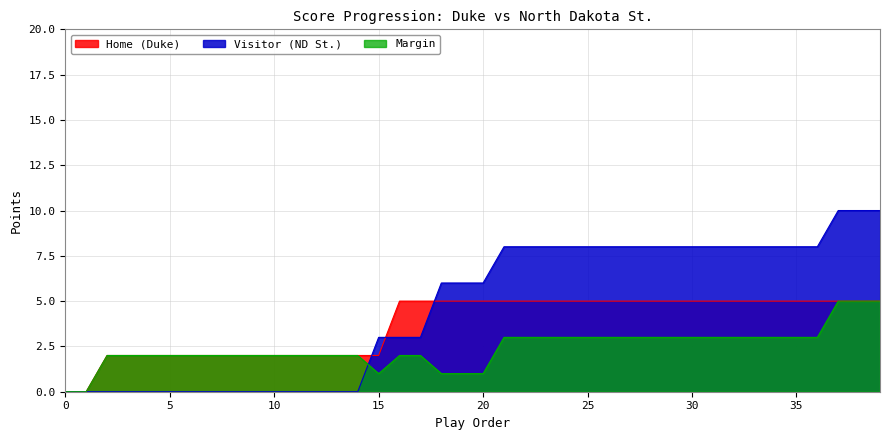

Where does the Visitor series first go above 6?

21